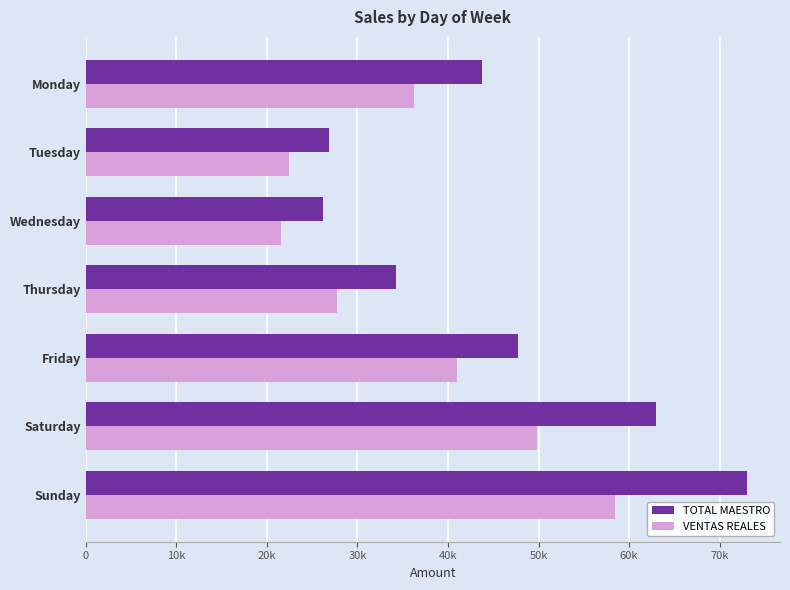

Does the chart contain any negative values?

No